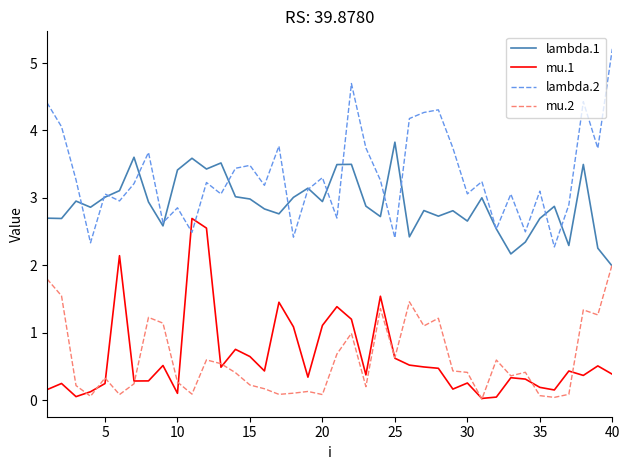

True or false: lambda.1 and mu.1 intersect in this chart.

False